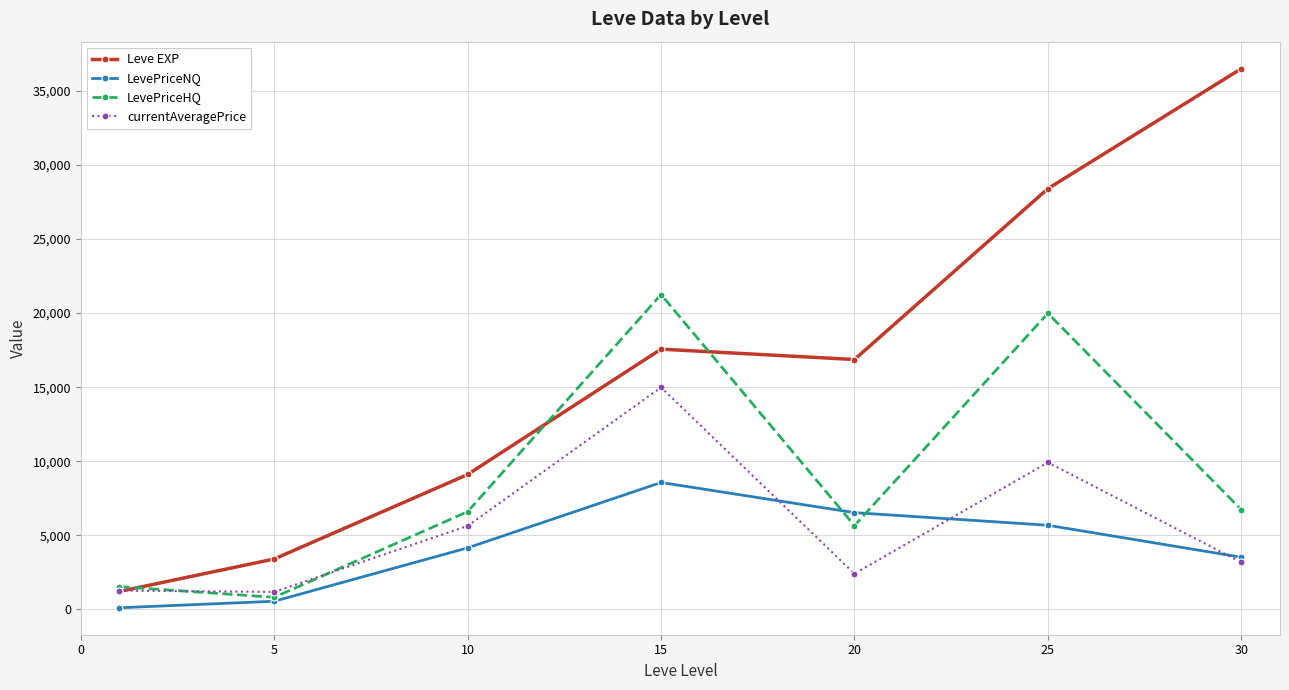

What is the average value of the LevePriceNQ series?

4161.4